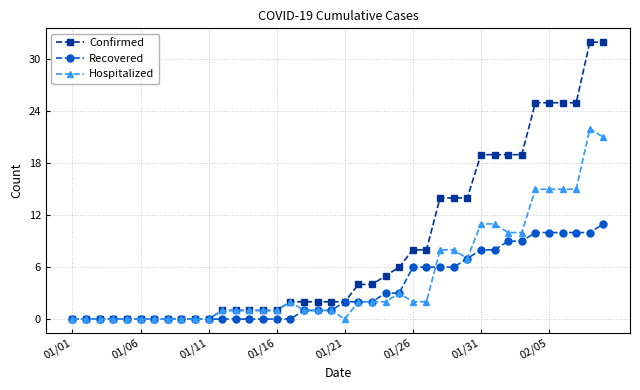

Reading left to right, extract all data points from this chart.

Confirmed: 0	0	0	0	0	0	0	0	0	0	0	1	1	1	1	1	2	2	2	2	2	4	4	5	6	8	8	14	14	14	19	19	19	19	25	25	25	25	32	32
Recovered: 0	0	0	0	0	0	0	0	0	0	0	0	0	0	0	0	0	1	1	1	2	2	2	3	3	6	6	6	6	7	8	8	9	9	10	10	10	10	10	11
Hospitalized: 0	0	0	0	0	0	0	0	0	0	0	1	1	1	1	1	2	1	1	1	0	2	2	2	3	2	2	8	8	7	11	11	10	10	15	15	15	15	22	21